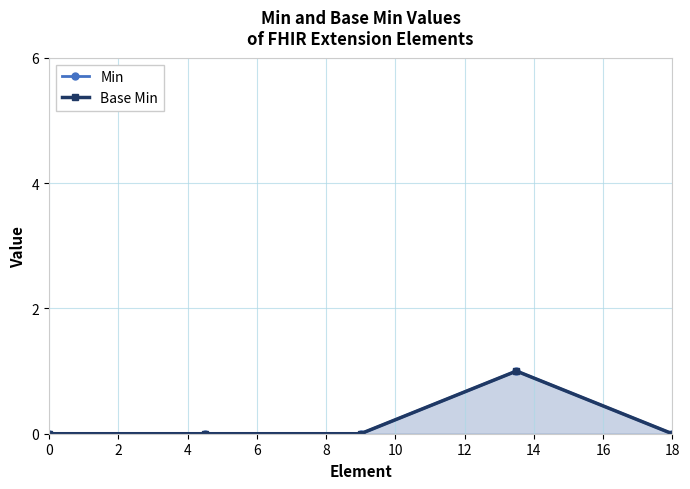

True or false: Min has a value of 0 at 0.

True